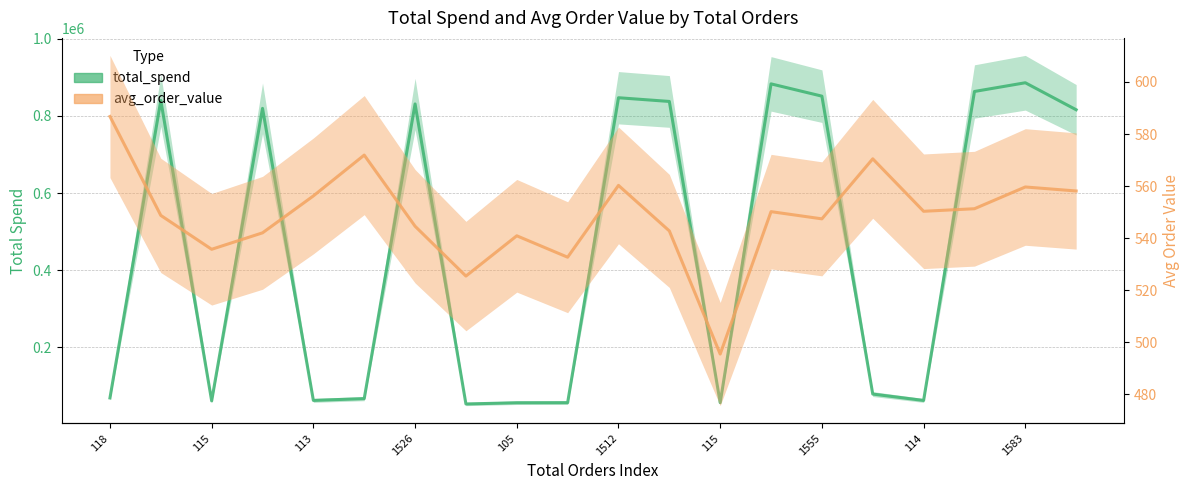

What is the value of the avg_order_value point at the 15th from the left?

547.4